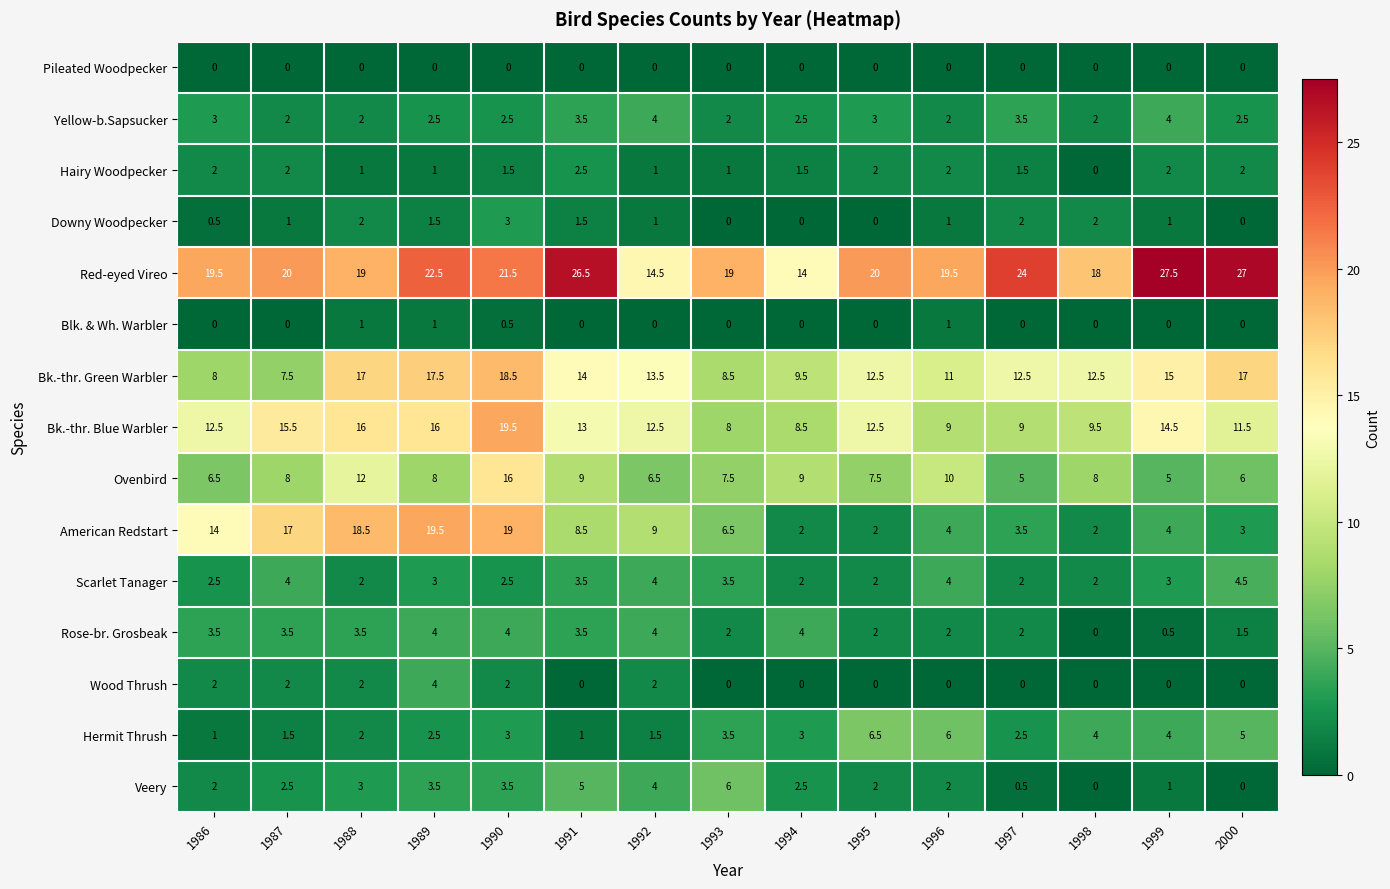

At which label is American Redstart closest to 10?

1992